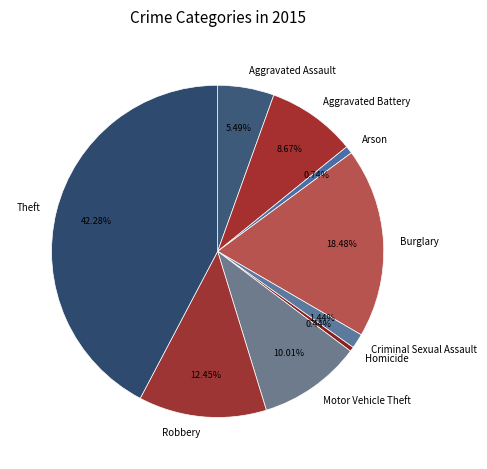

Which has a higher value, Burglary or Arson?

Burglary